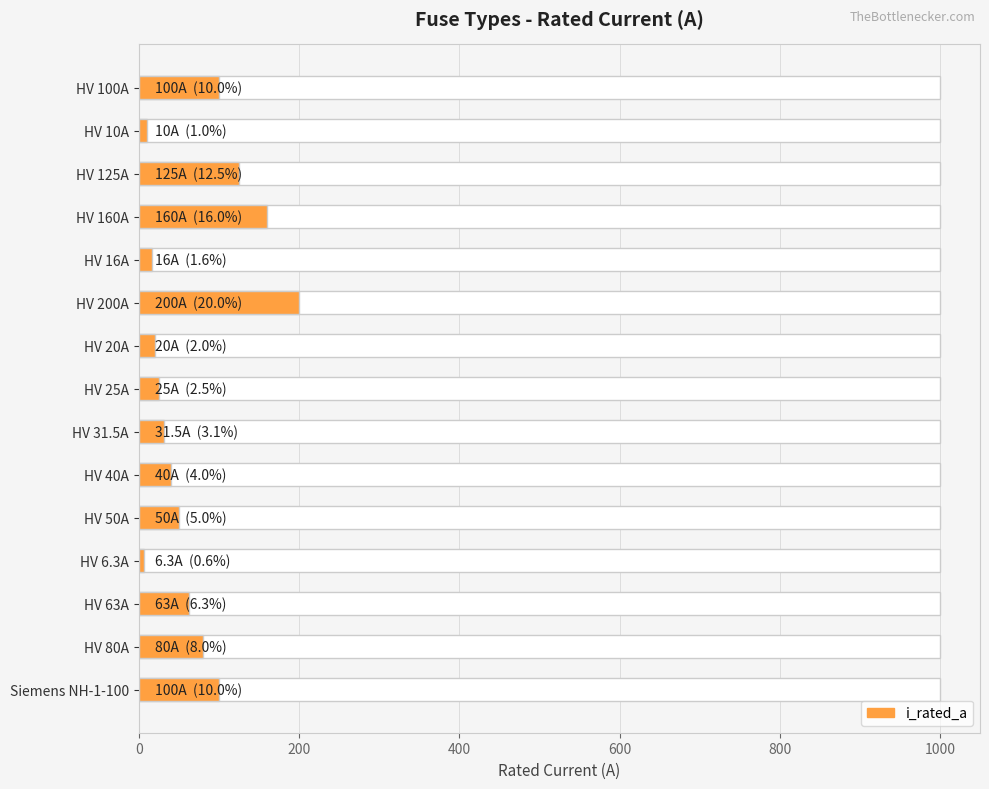

What is the value of the 8th bar from the left?

25.0